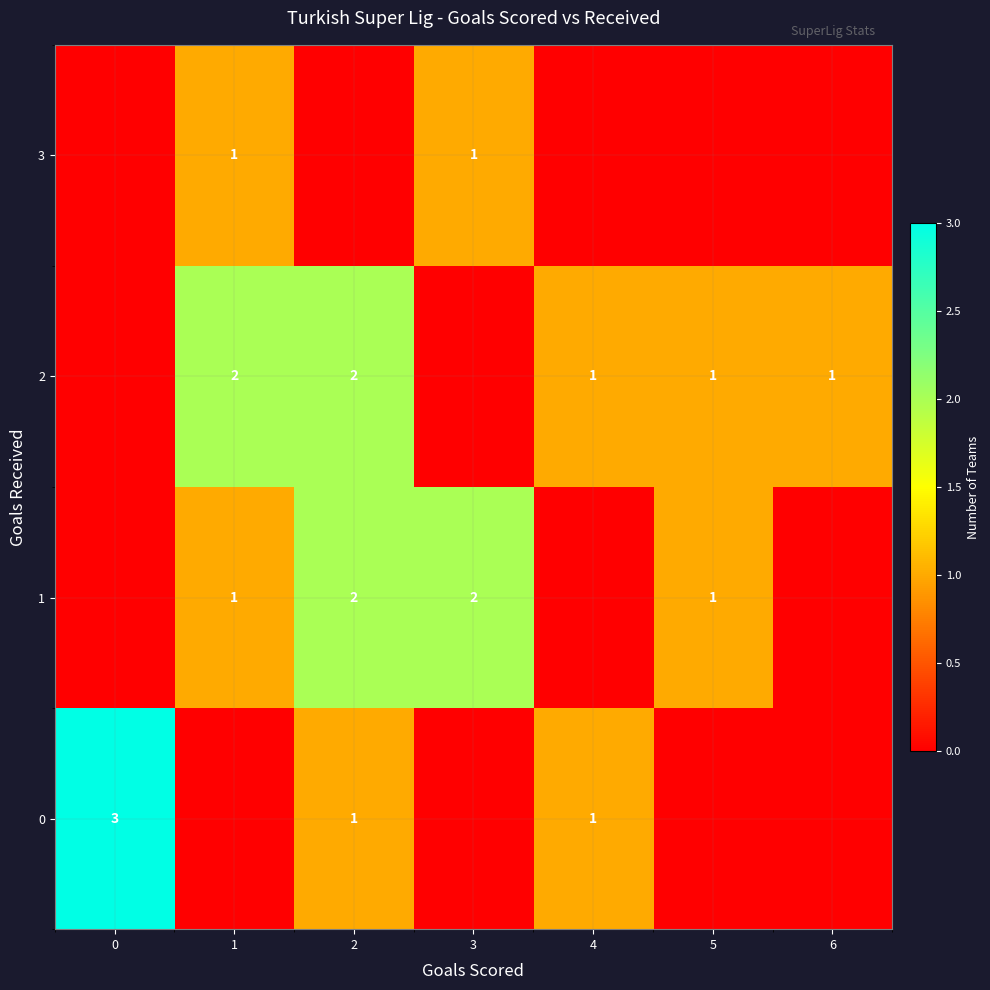

True or false: 2 has a value of 2 at 1.

True